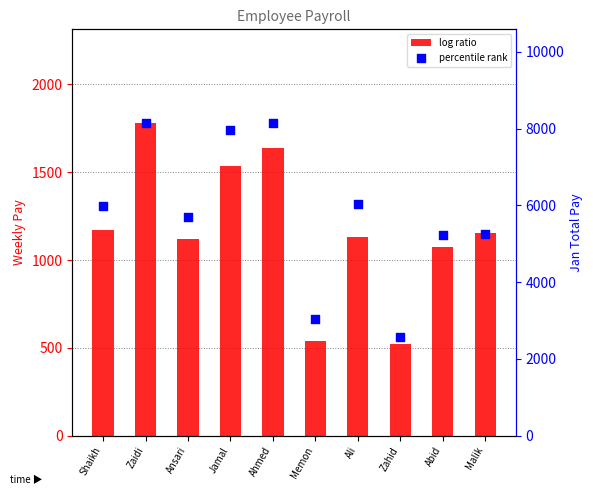

Which series reaches the maximum Y coordinate?

percentile rank